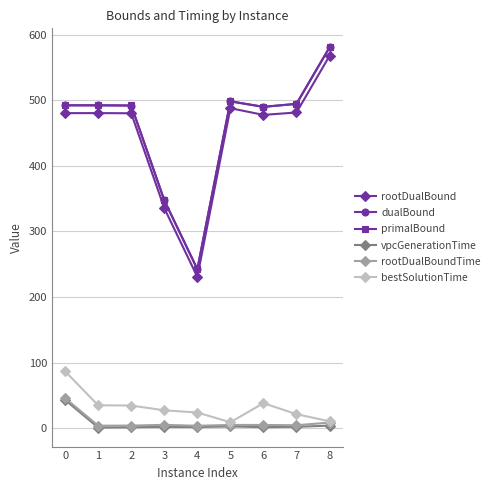

At which category is the sum across all series the highest?

8